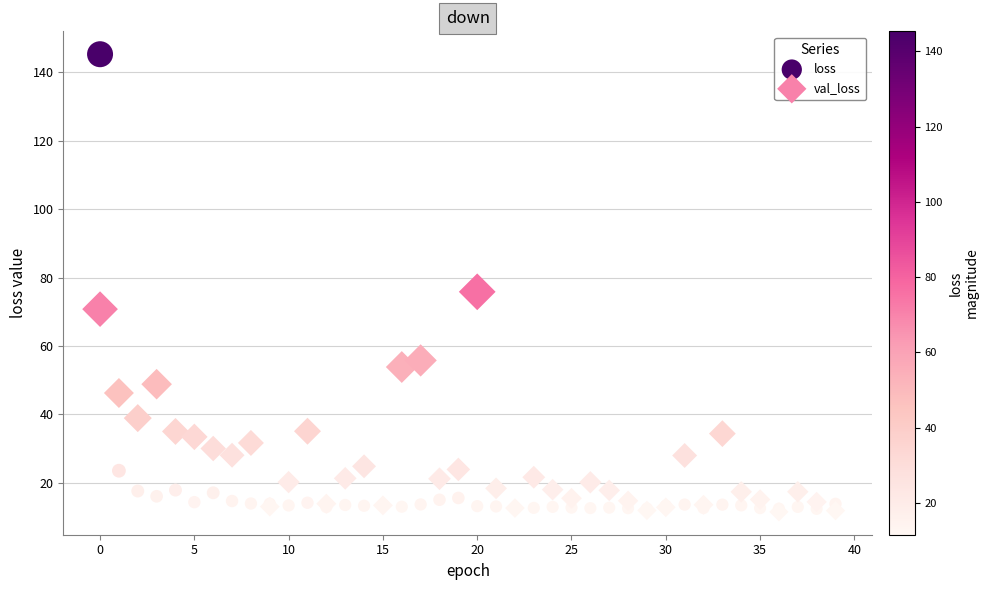

In the loss series, what Y value is closest to 78?

23.5